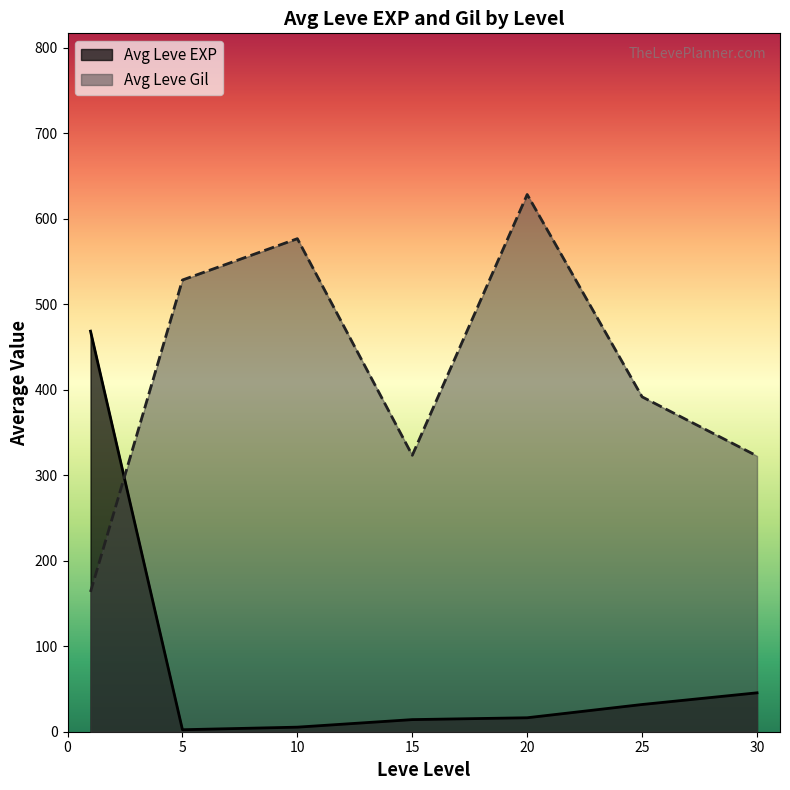

The value of Leve Level at 15 is 15. True or false?

True